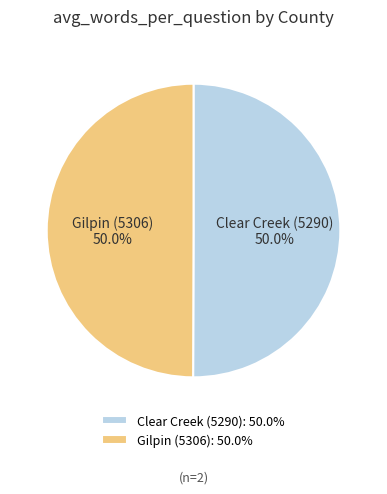

True or false: Clear Creek (5290) accounts for 40% of the total.

False